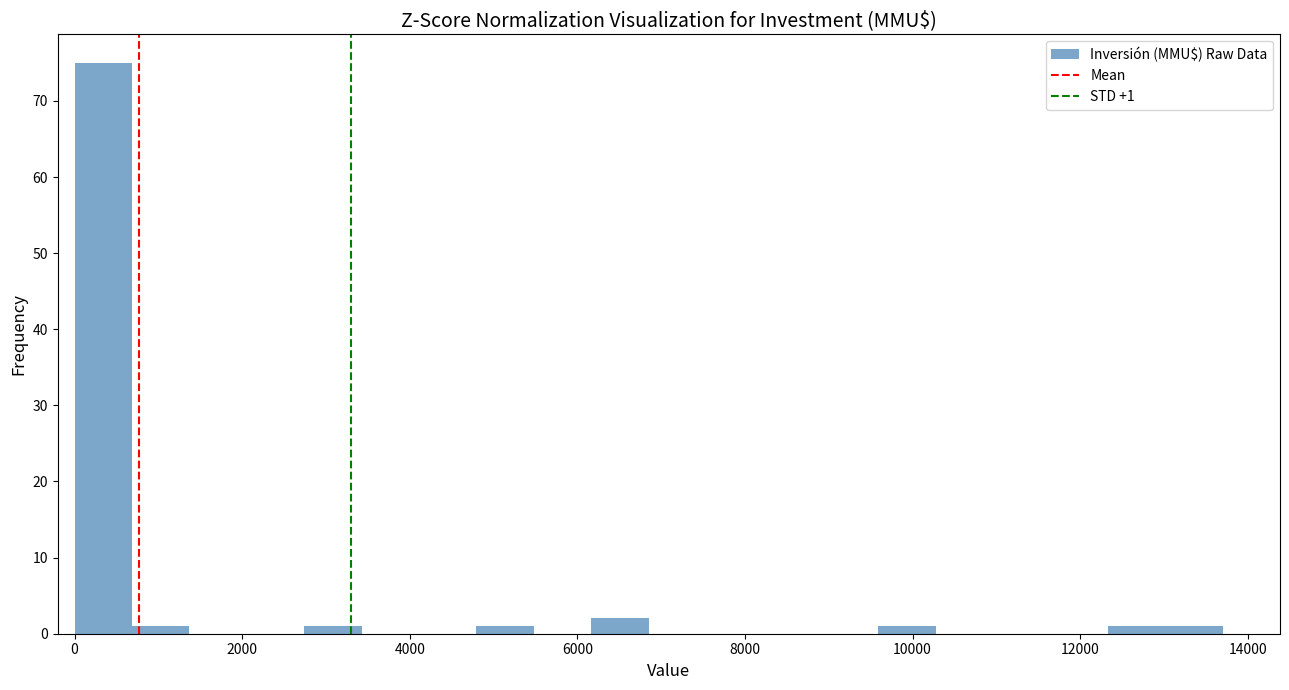

Read against the x-axis, roughly where is the centre of the tallest bar?

400